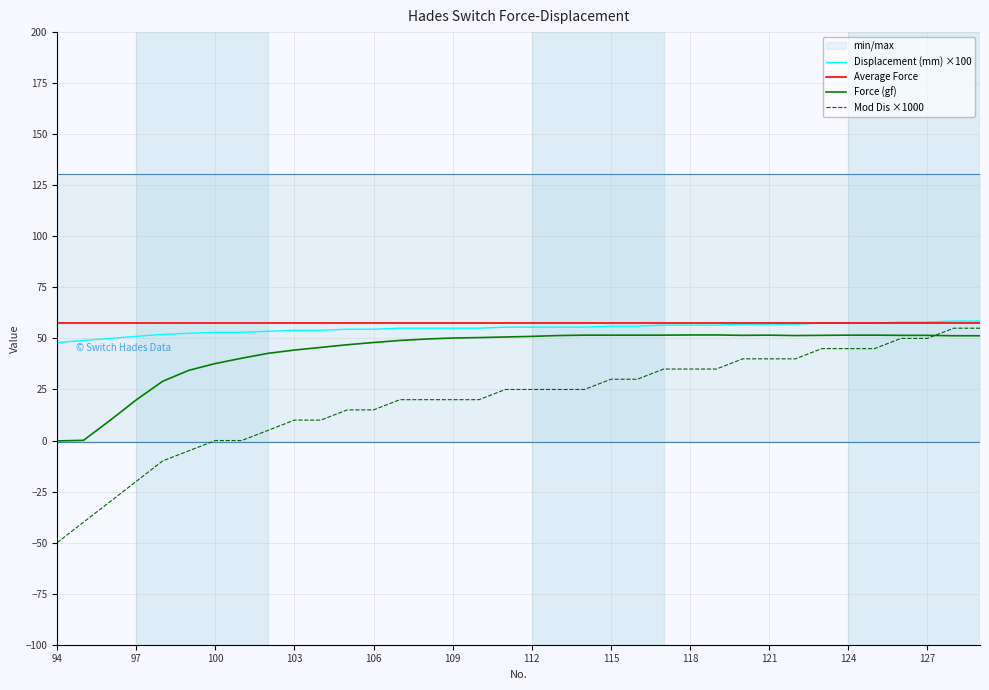

What is the value of the Force (gf) point at the 33rd from the left?

51.5